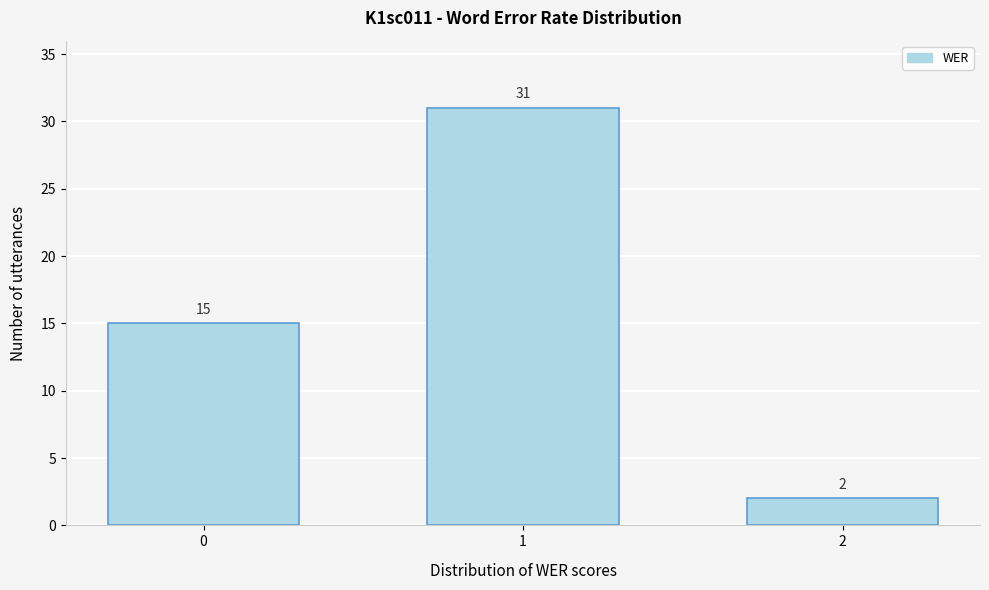

Reading right to left, transcribe all the data shown in this chart.

2	31	15